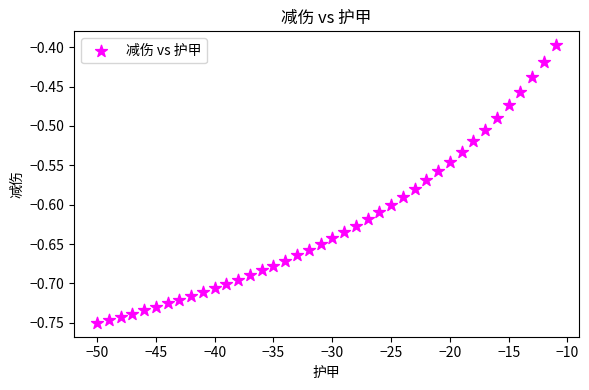

What is the range of Y values (max minus min)?

0.4